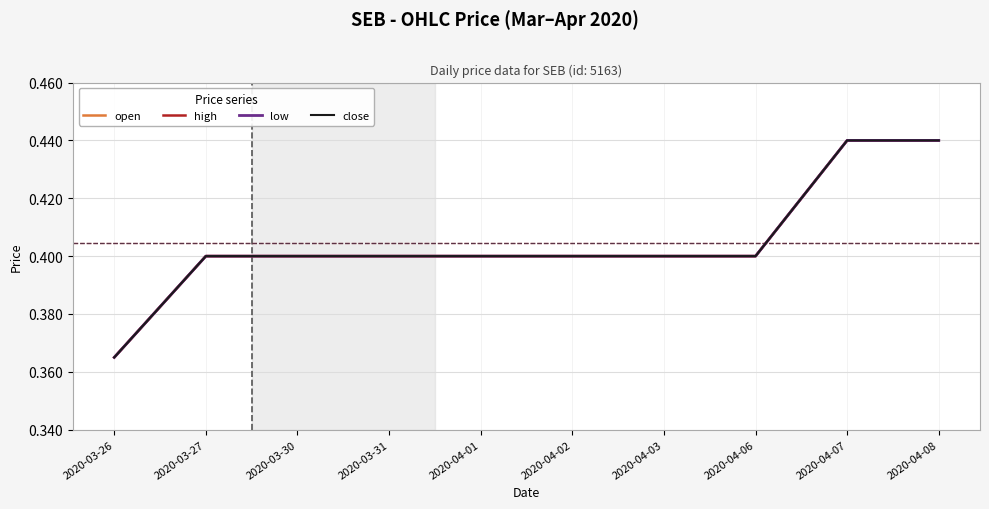

True or false: close has more than 0 interior local peaks.

False